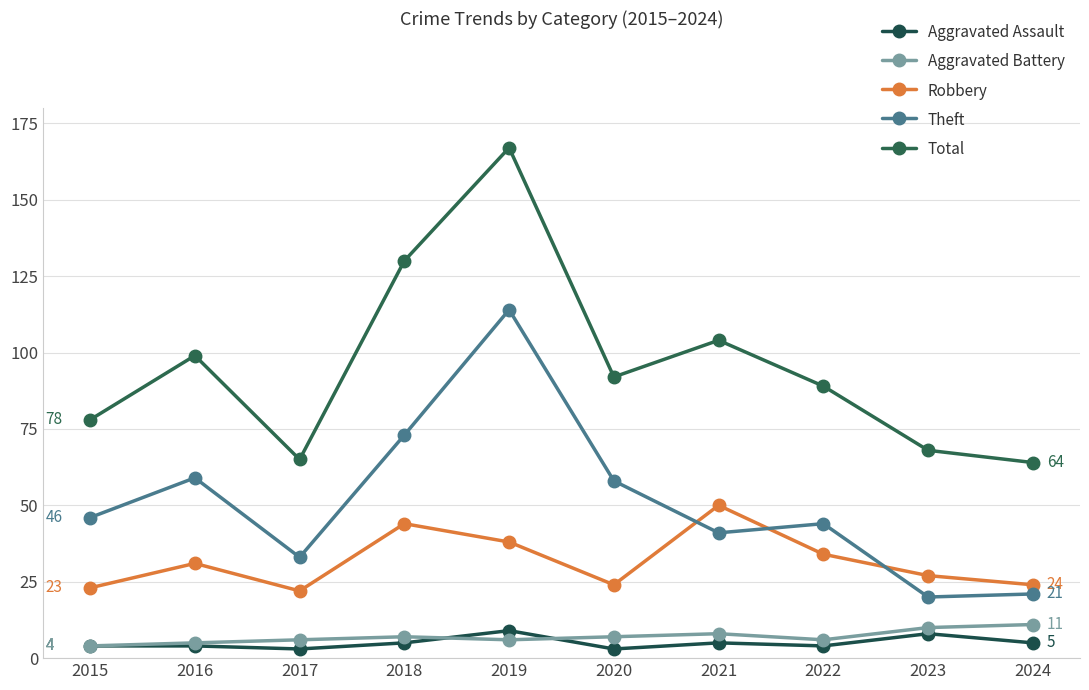

Reading right to left, extract all data points from this chart.

Aggravated Assault: 5	8	4	5	3	9	5	3	4	4
Aggravated Battery: 11	10	6	8	7	6	7	6	5	4
Robbery: 24	27	34	50	24	38	44	22	31	23
Theft: 21	20	44	41	58	114	73	33	59	46
Total: 64	68	89	104	92	167	130	65	99	78